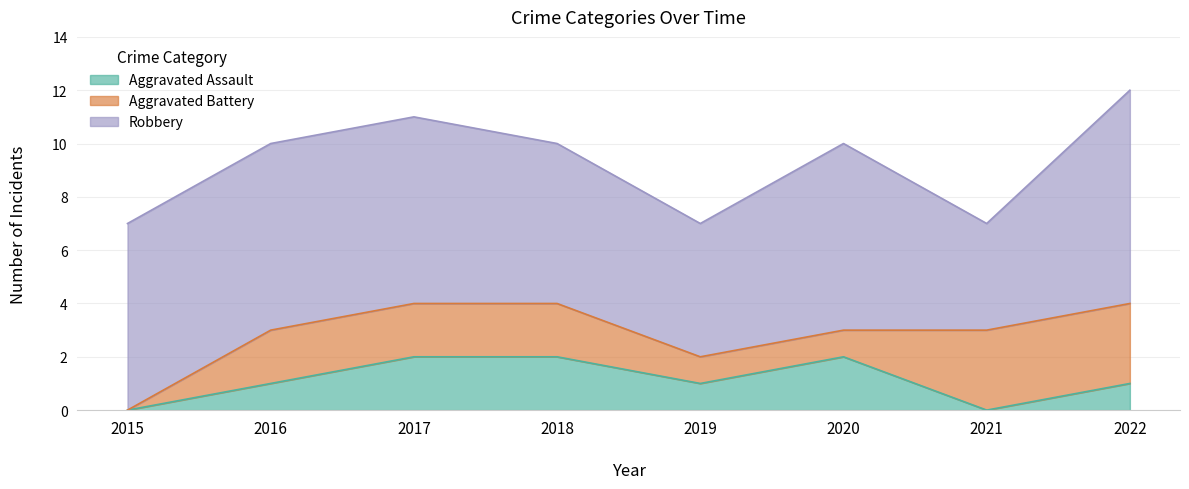

The value of Aggravated Battery at 2021 is 3. True or false?

True